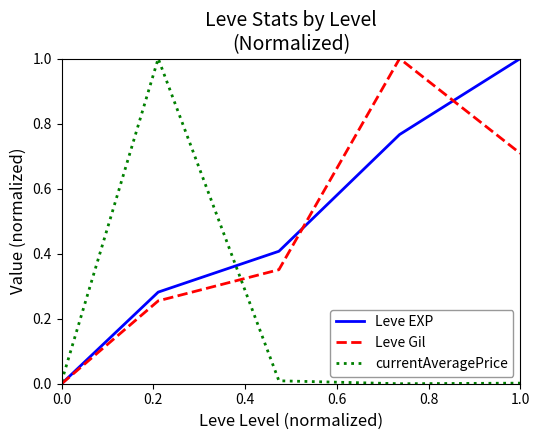

What is the highest value of the Leve Gil series?

1.0